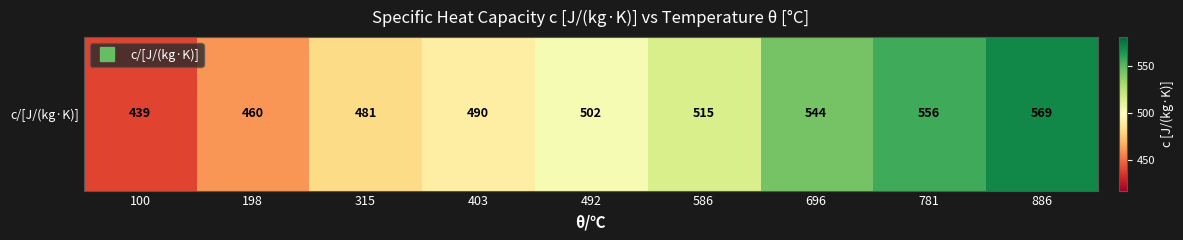

What is the ratio of the value at 886 to the value at 403?

1.2